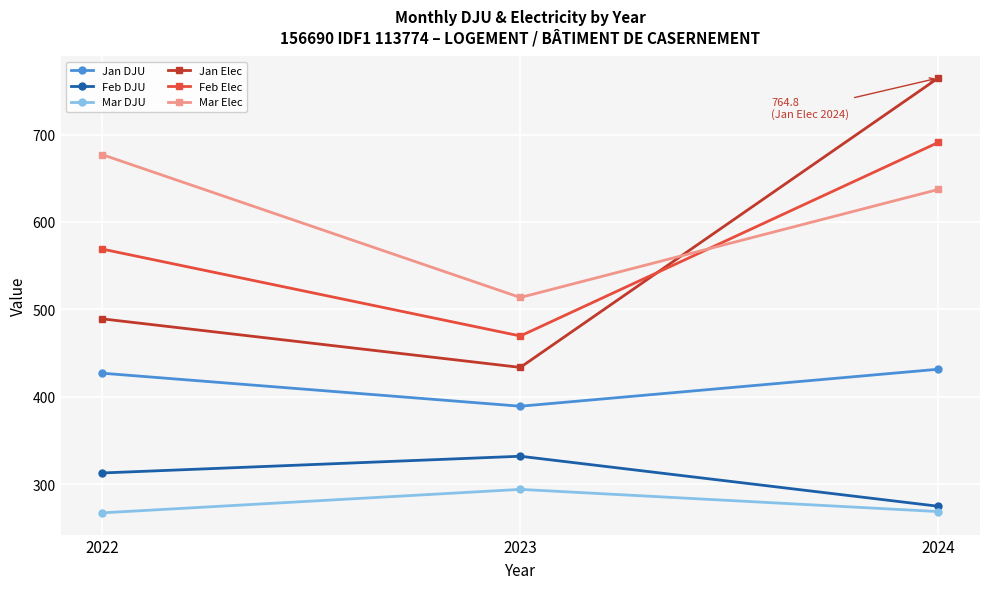

At which label does Mar Elec reach its peak?

2022